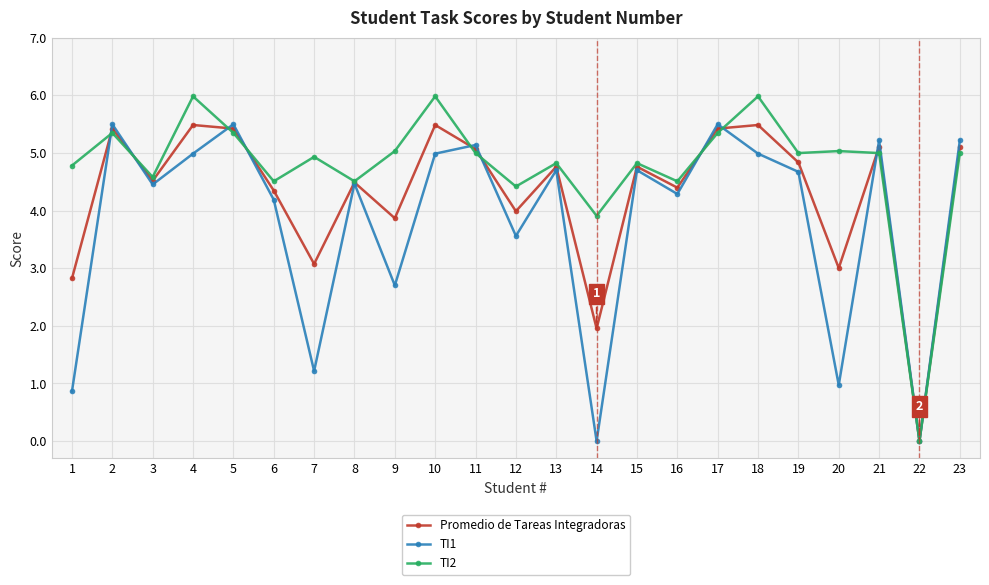

What are all the series names shown in the legend?

Promedio de Tareas Integradoras, TI1, TI2